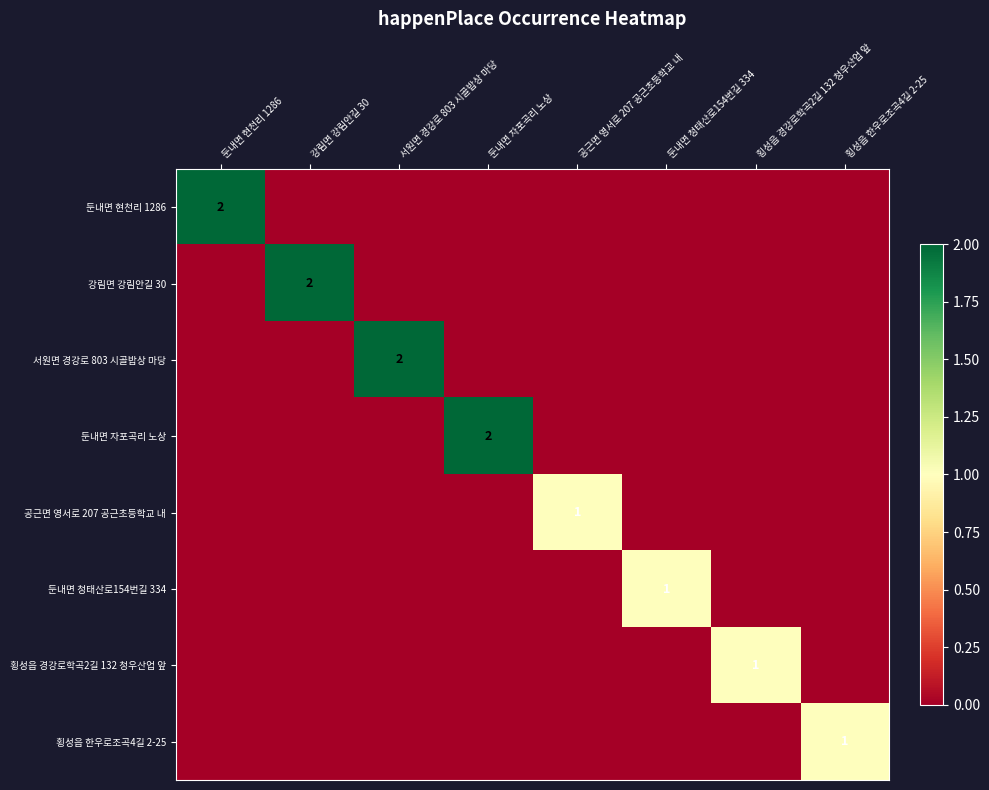

The 둔내면 현천리 1286 series shows 3 at 둔내면 현천리 1286. True or false?

False